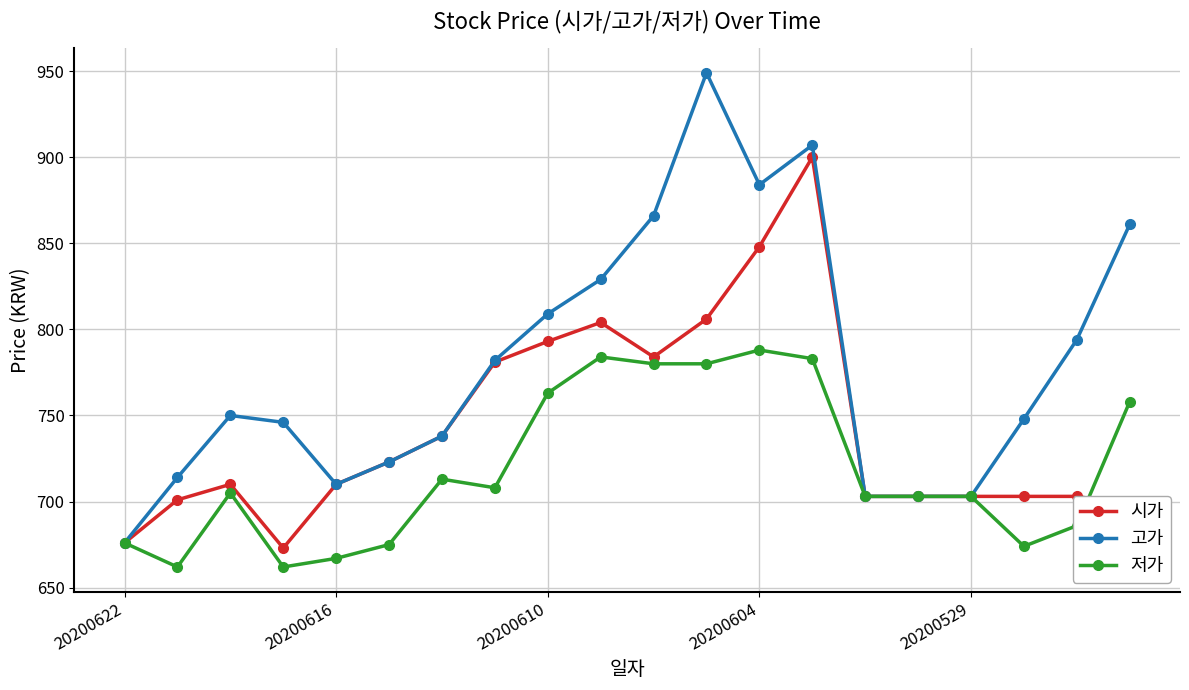

Which series has the widest spread of values?

고가